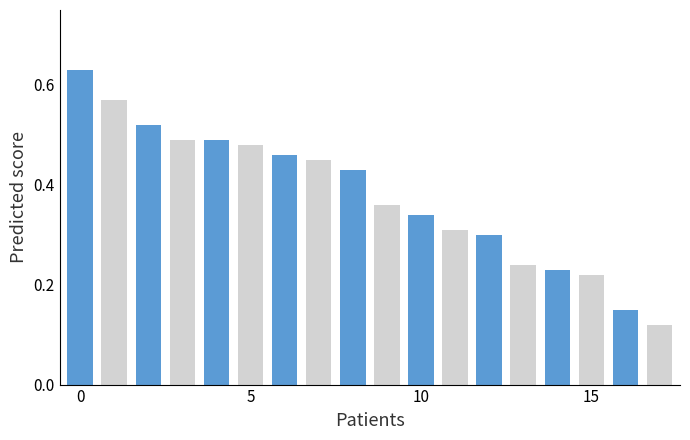

Are the bars horizontal?

No